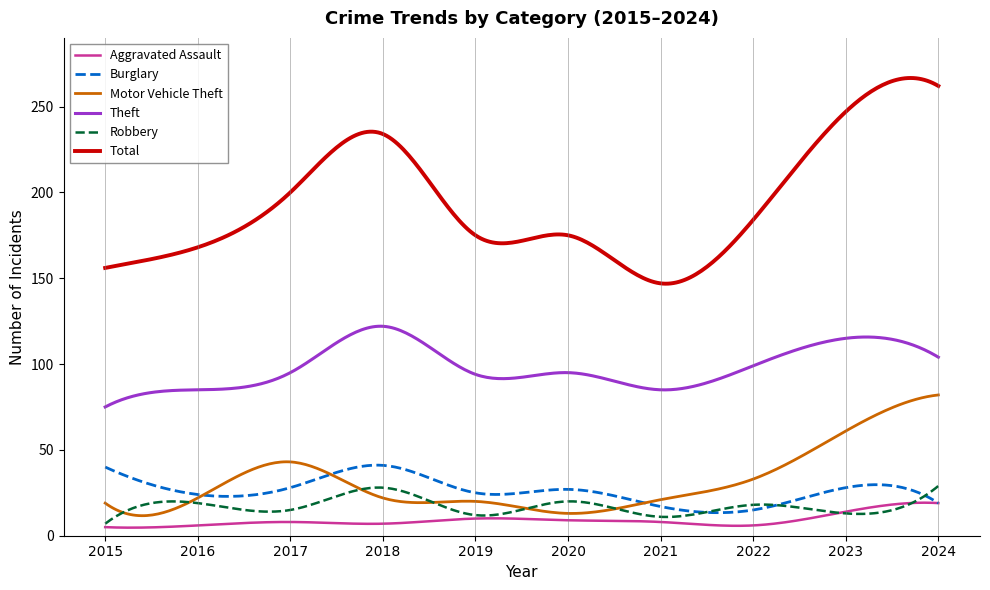

Rank the series by their maximum value, from highest to lowest.

Total, Theft, Motor Vehicle Theft, Burglary, Robbery, Aggravated Assault